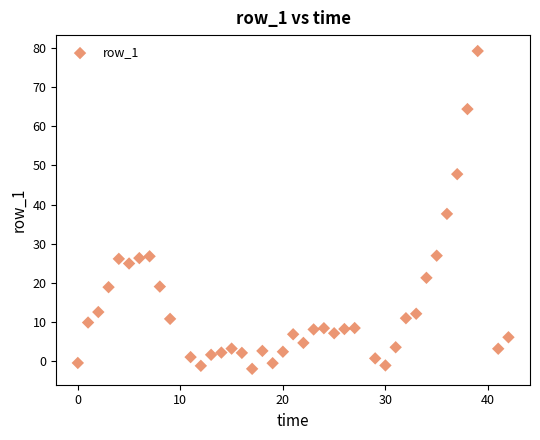

What is the range of X values (max minus min)?

42.0